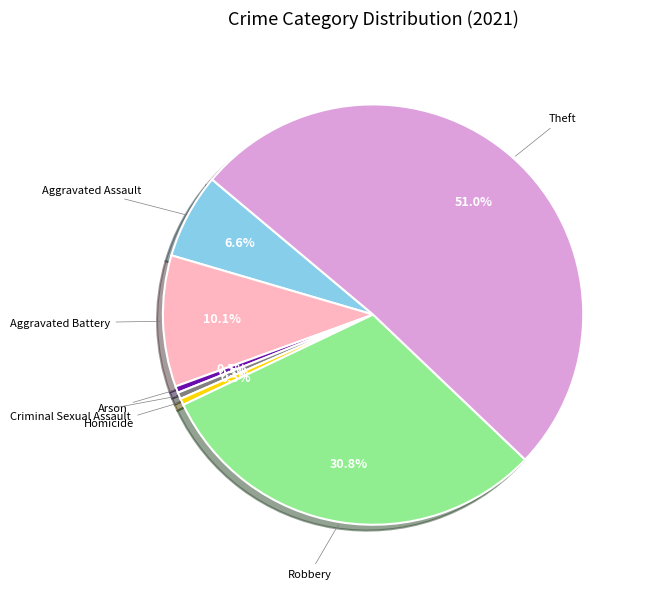

Is there any slice that represents more than half of the pie?

Yes